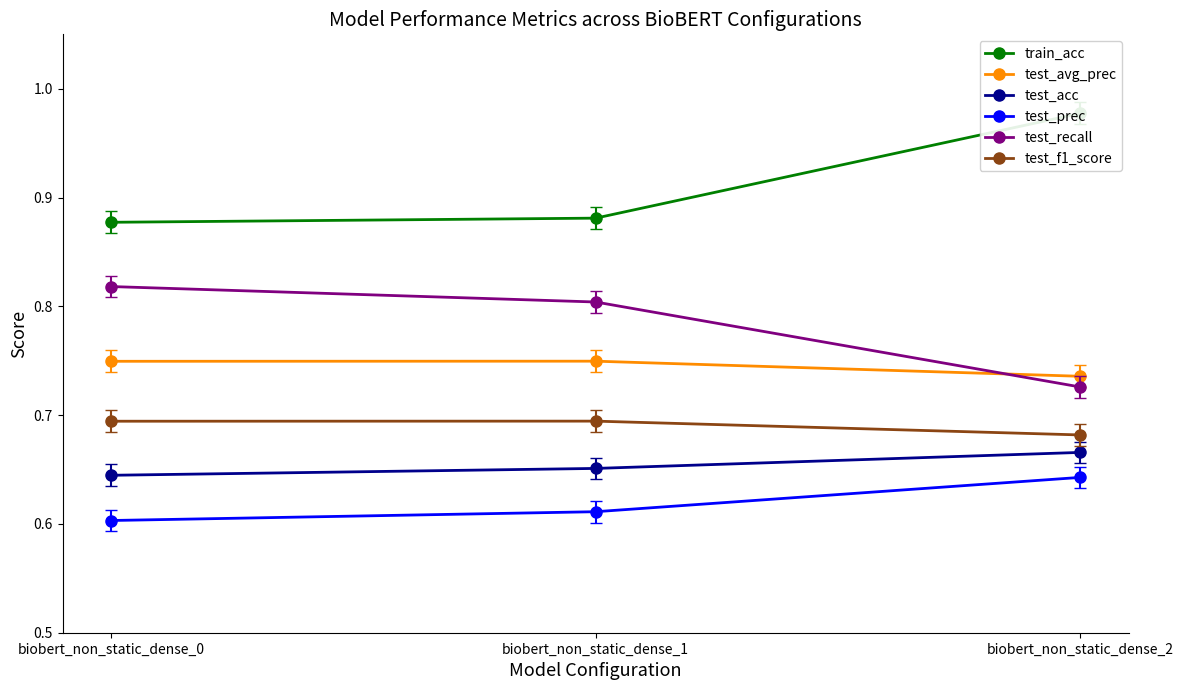

What is the average value of the test_recall series?

0.8